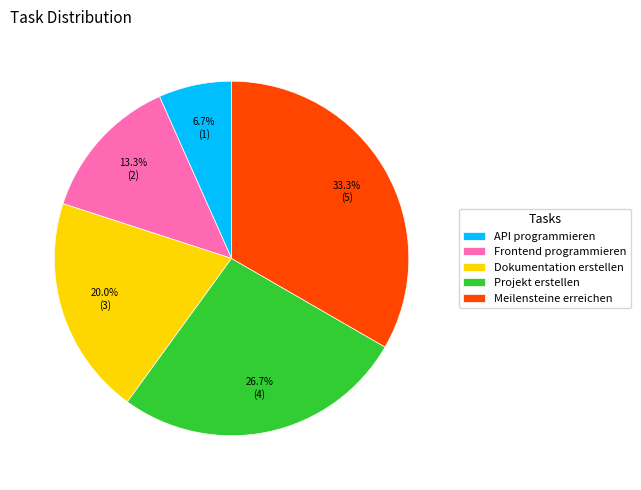

To the nearest percent, what is the difference between the Dokumentation erstellen and Meilensteine erreichen slice percentages?

13%